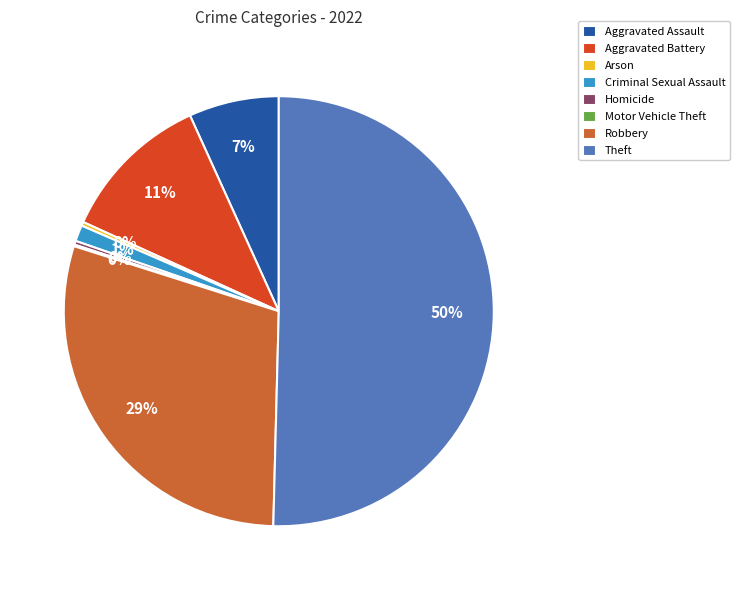

Combined, do Theft and Aggravated Battery account for over 50%?

Yes